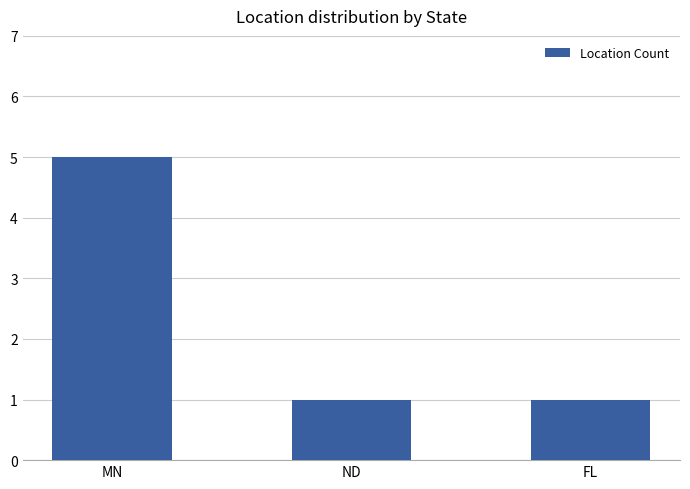

Reading left to right, extract all data points from this chart.

MN=5	ND=1	FL=1